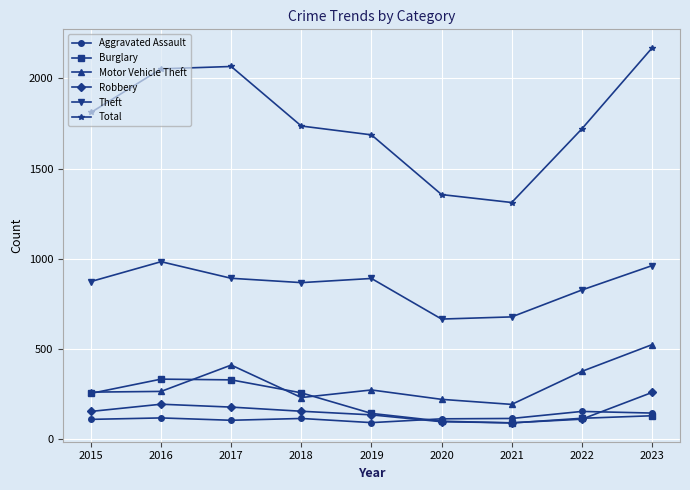

Which series has the largest total across all categories?

Total